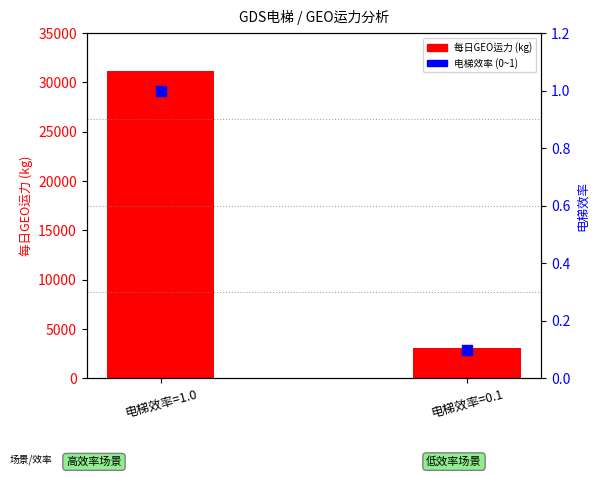

Which series contains the highest Y value?

每日GEO运力